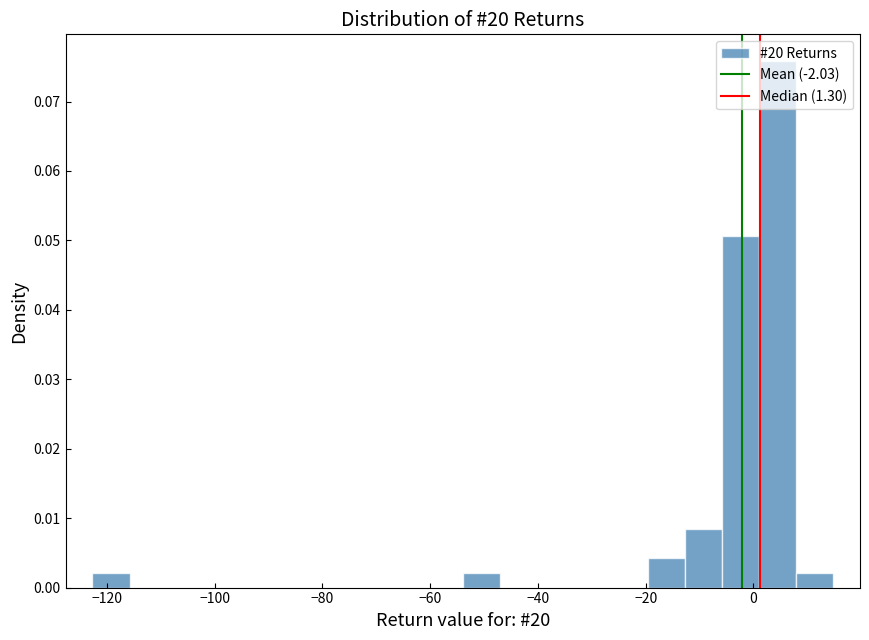

Read against the x-axis, roughly where is the centre of the tallest bar?

4